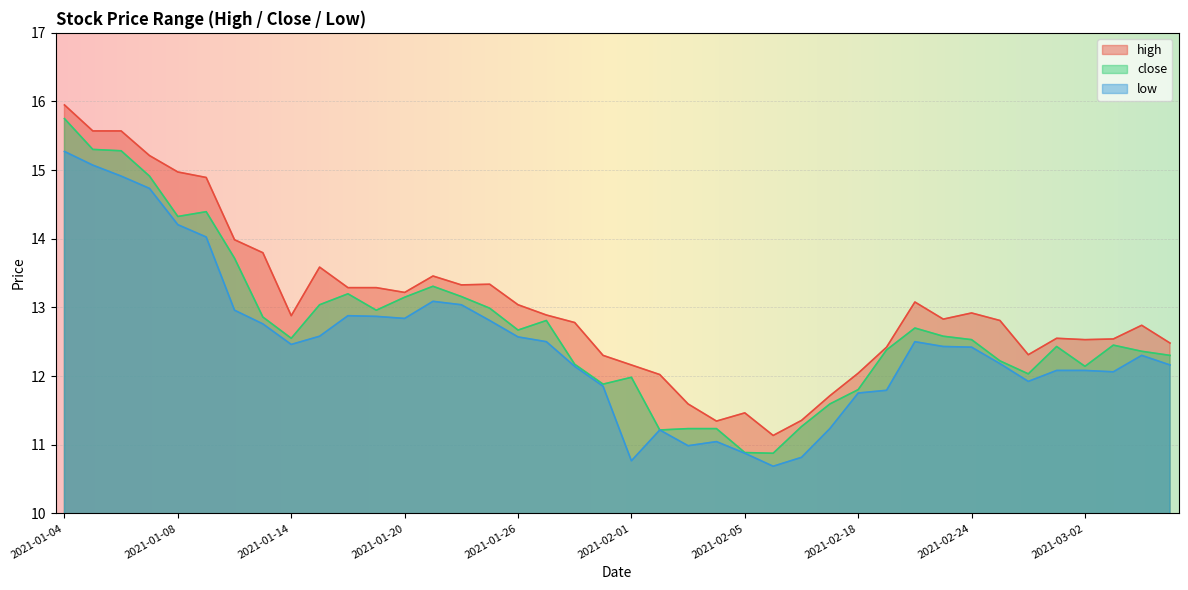

What is the difference between the maximum and minimum values in the low series?

4.6